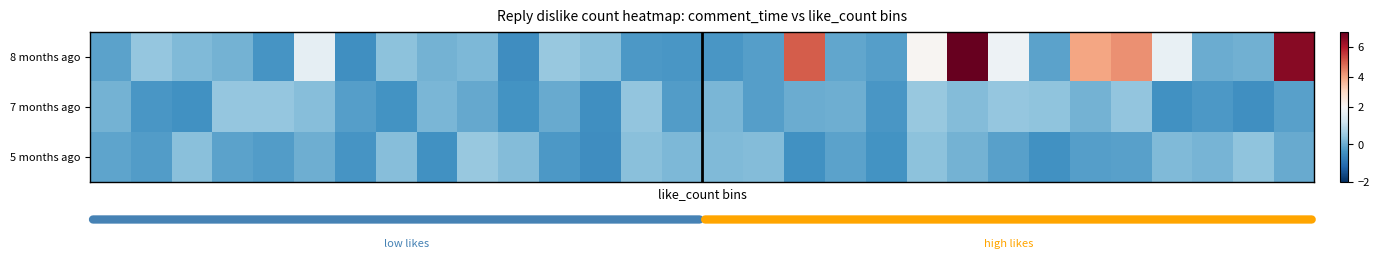

At which category is the sum across all series the highest?

21